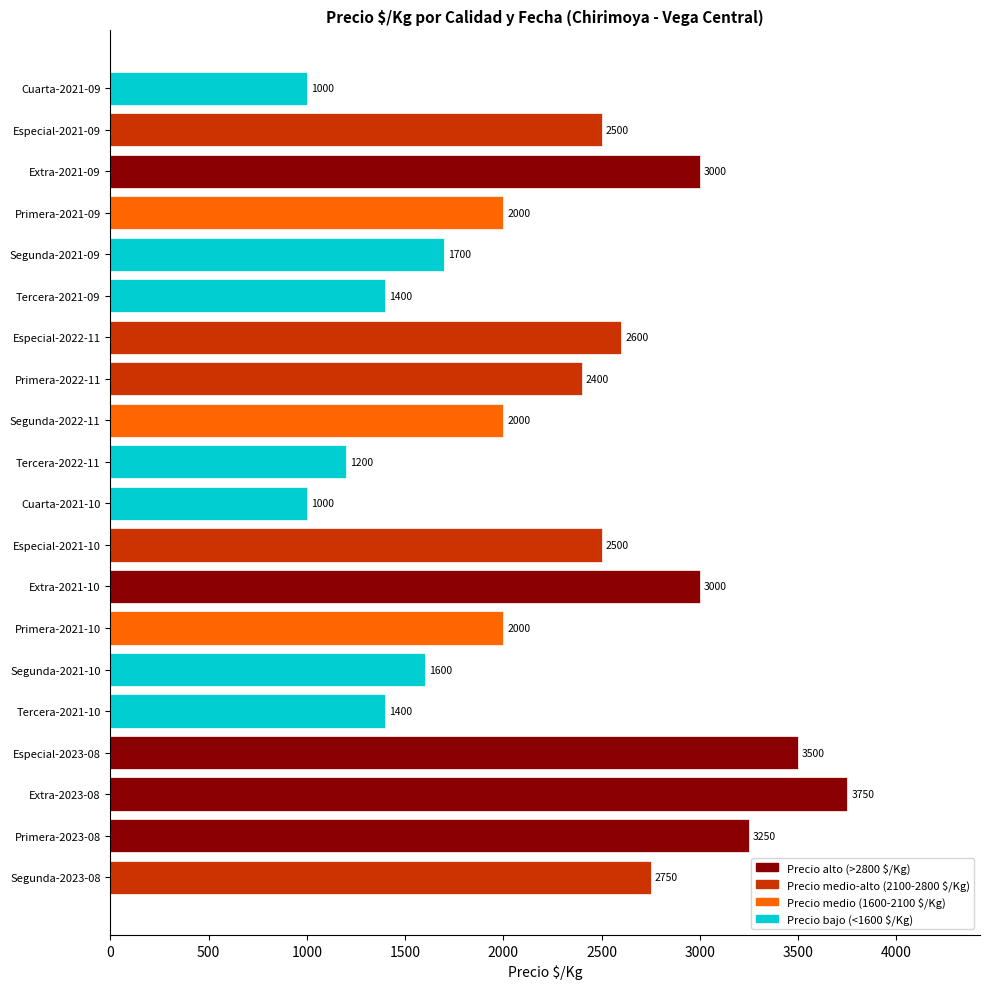

Is it true that the value at Primera-2021-09 is 2000?

True